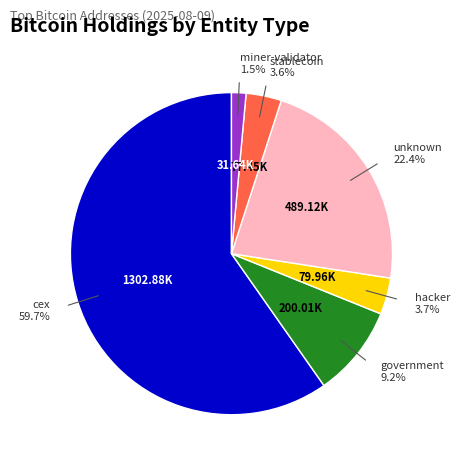

How many segments does this pie chart have?

6